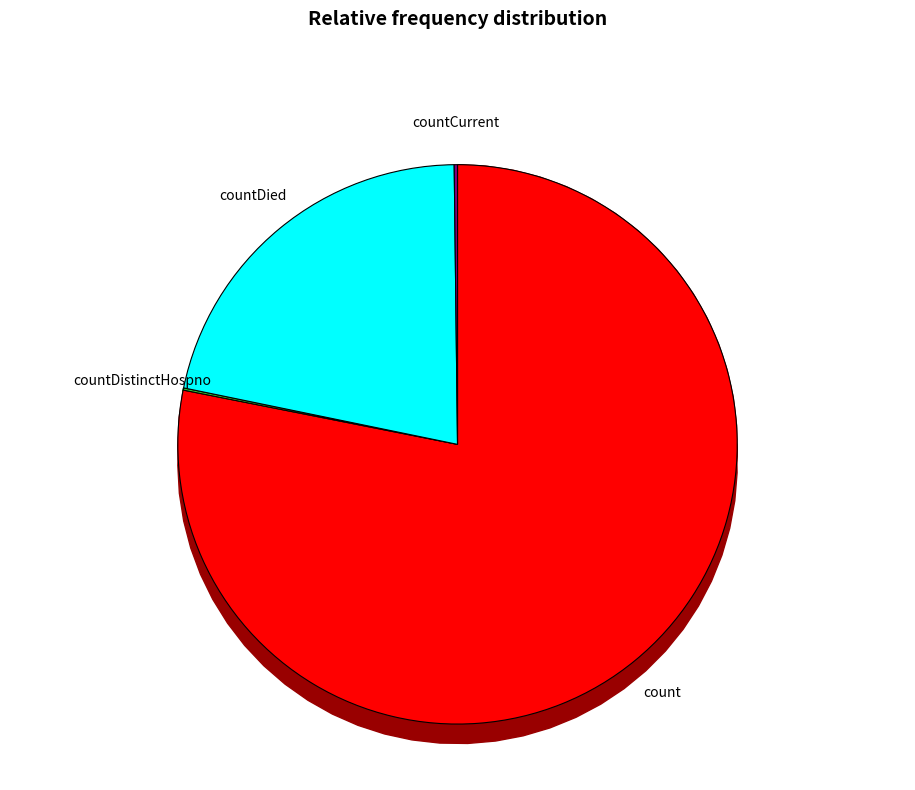

The countCurrent slice represents 0% of the pie. True or false?

True